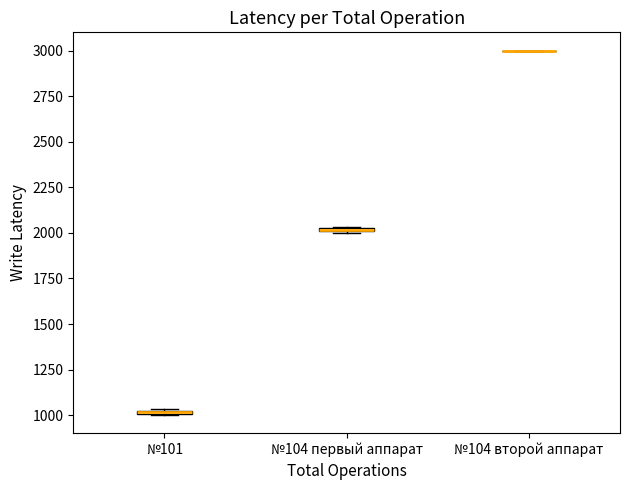

Where is the upper edge of the box for №104 первый аппарат on the y-axis? The values are not printed on the chart, so give them approximately, as read against the axis.

2050